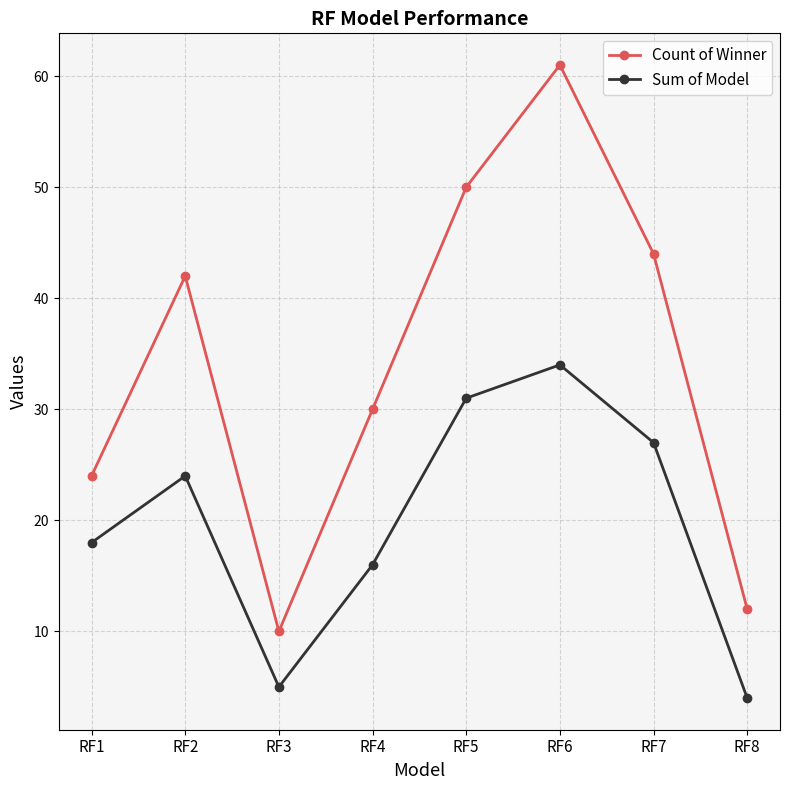

What is the approximate value of Count of Winner at RF7?

44